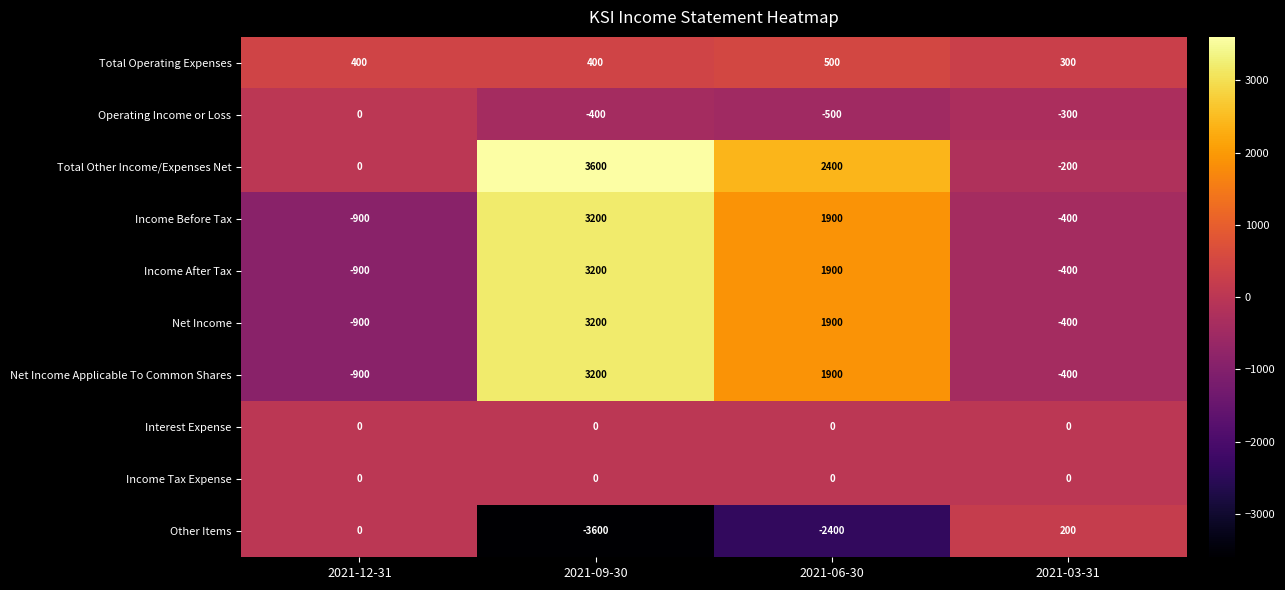

The value of Income After Tax at 2021-12-31 is -371. True or false?

False